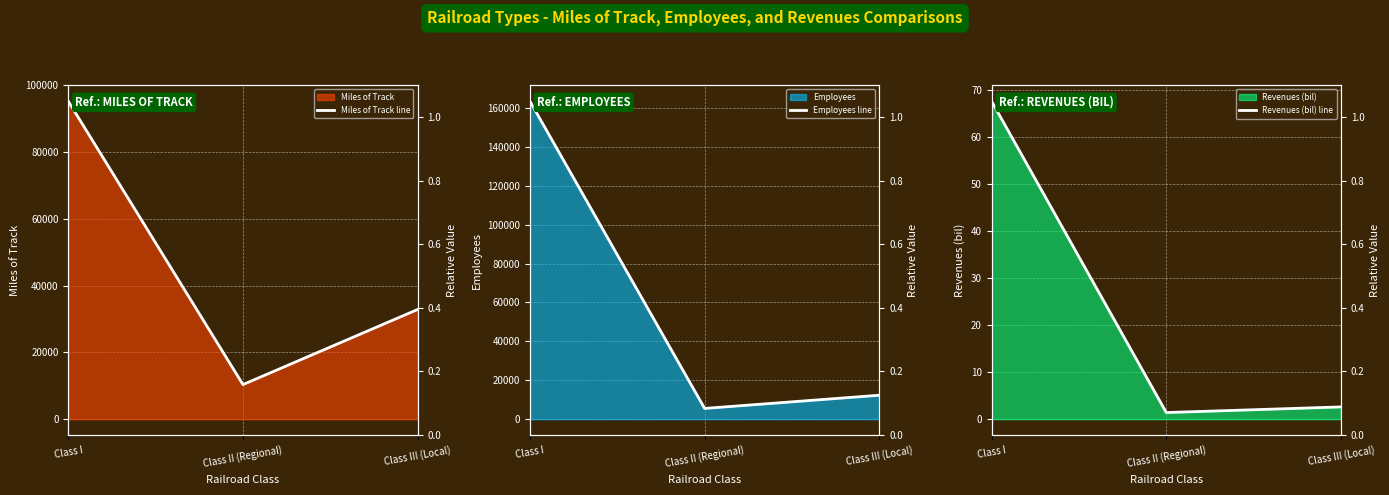

Rank the series by their maximum value, from highest to lowest.

Employees line, Miles of Track line, Revenues (bil) line